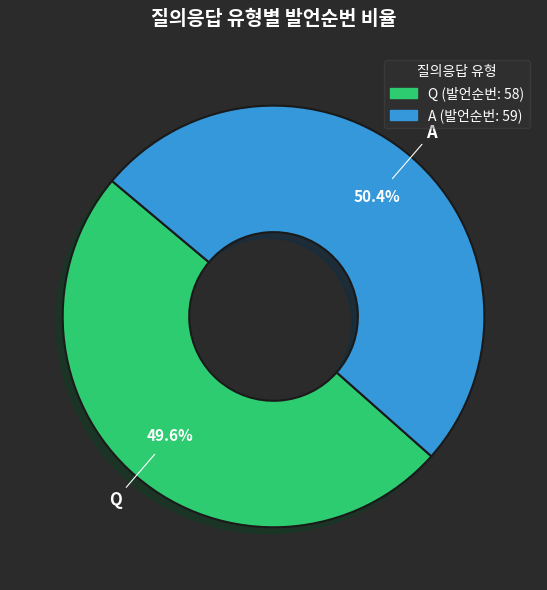

Rank the categories by value from lowest to highest.

Q, A